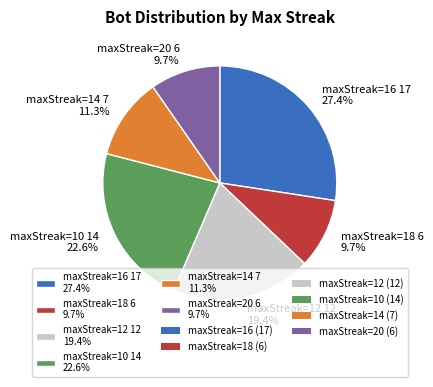

Combined, what portion of the pie is maxStreak=16 17 27.4% and maxStreak=14 7 11.3%?

38.7%